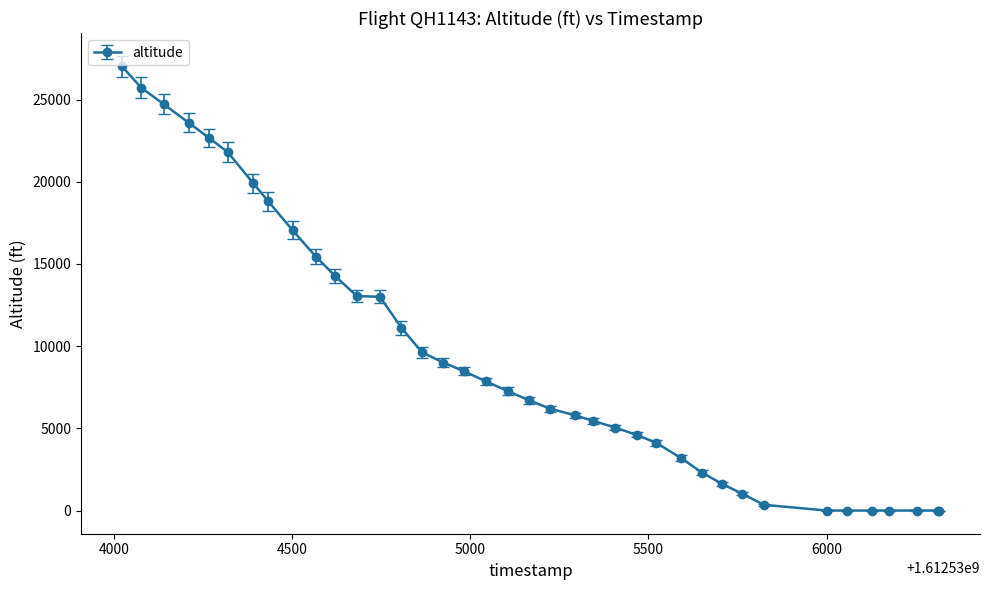

What is the average value?

9389